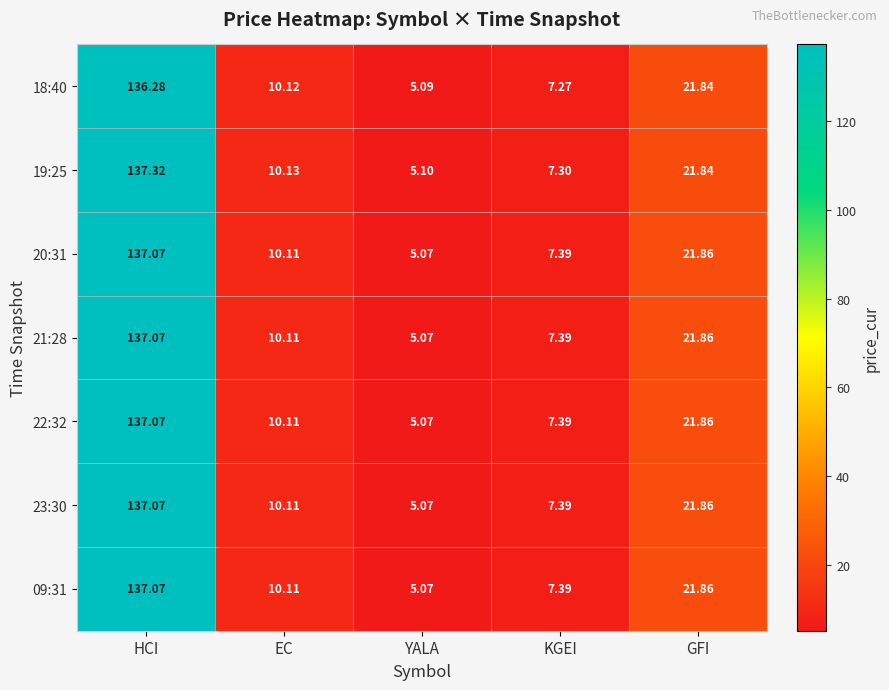

Which series changed the most between HCI and KGEI?

19:25